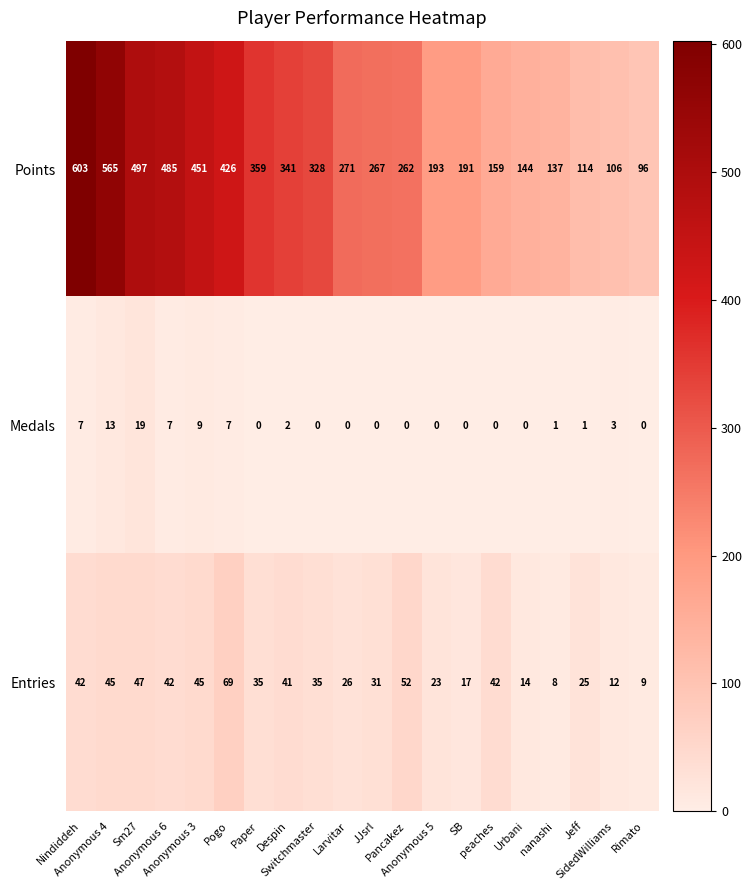

How many distinct data groups are displayed?

3